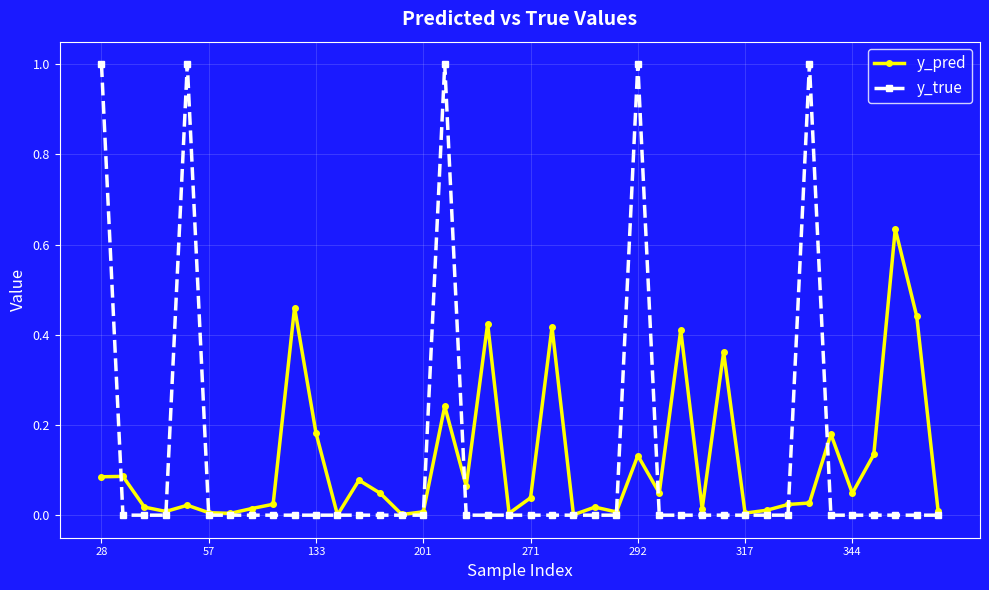

Rank the series by their maximum value, from lowest to highest.

y_pred, y_true